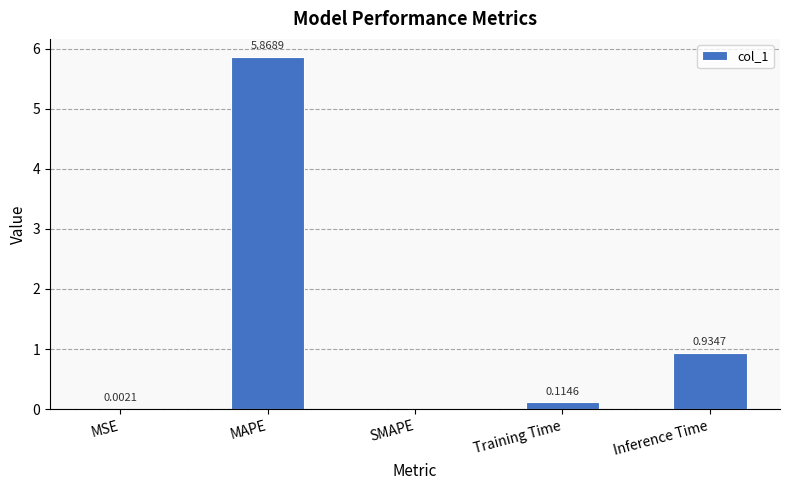

Does the chart contain stacked bars?

No